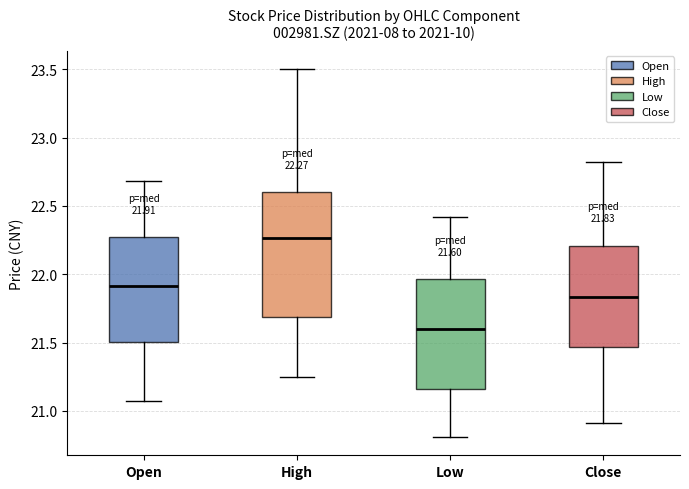

Which box's median line is the lowest?

Low